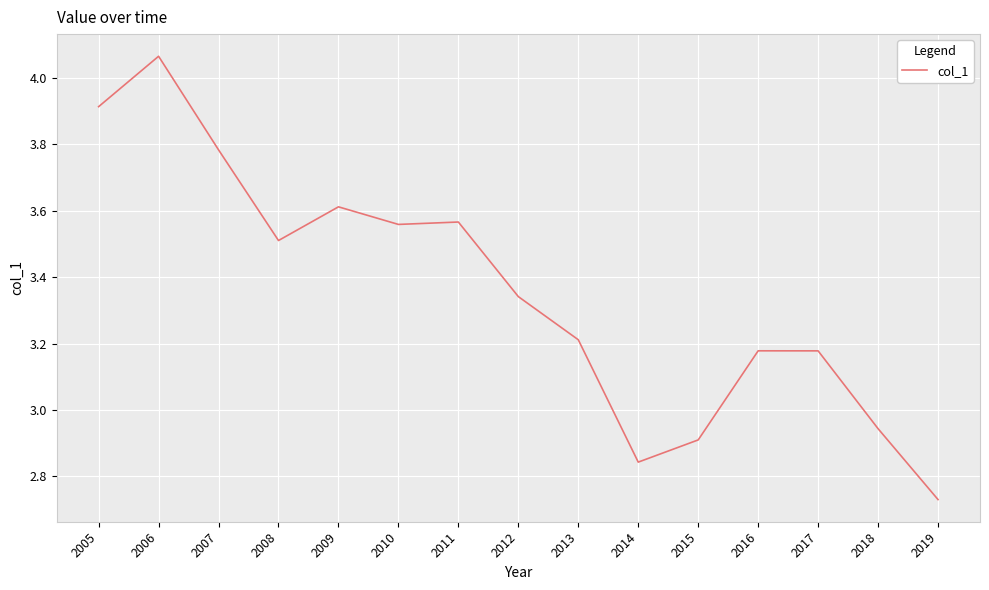

Where does the data first go above 3?

2005